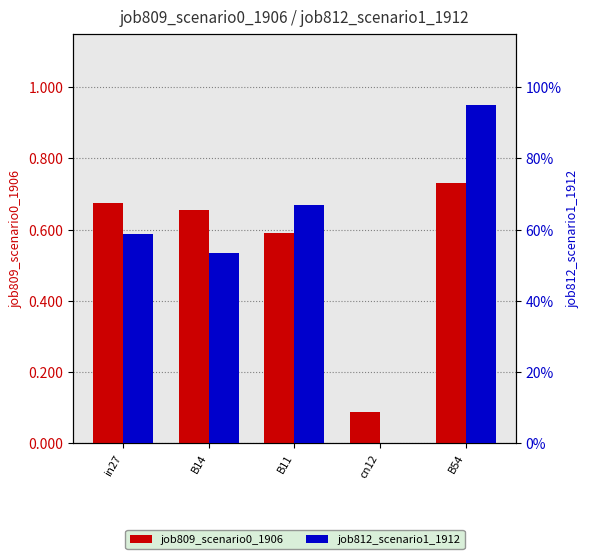

Count the job809_scenario0_1906 values in the range 0 to 1.

5